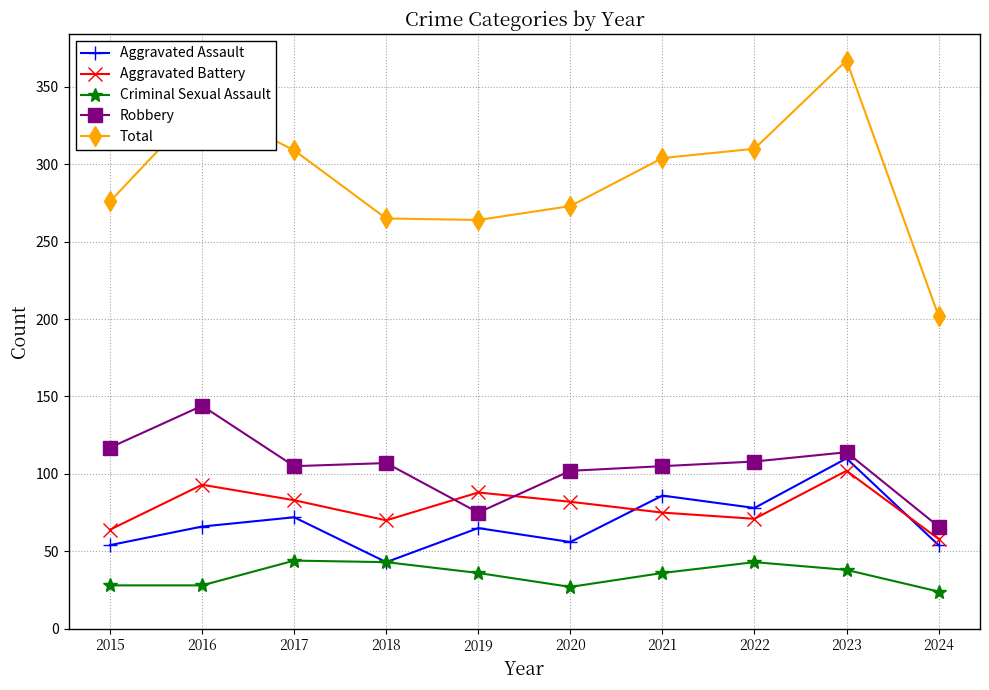

Is the value of Aggravated Assault at 2020 greater than the value of Aggravated Battery at 2021?

No